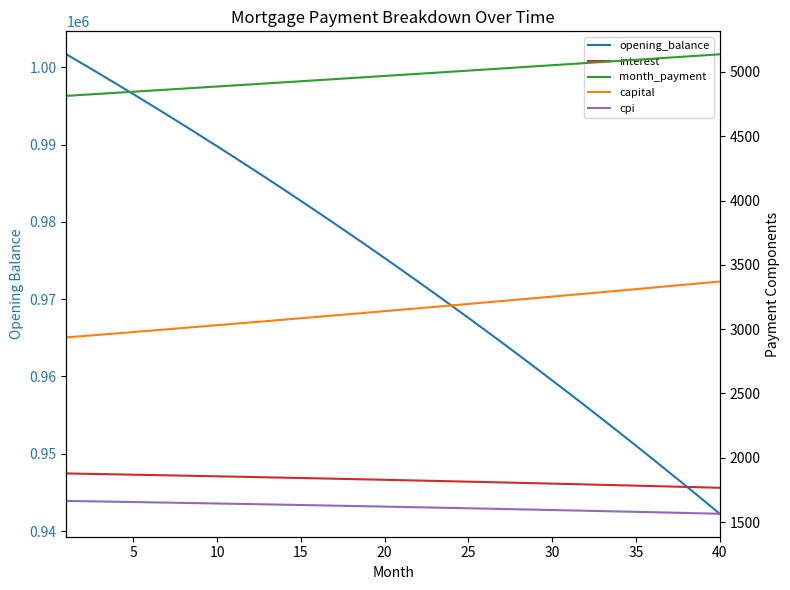

Which series has the largest total across all categories?

opening_balance